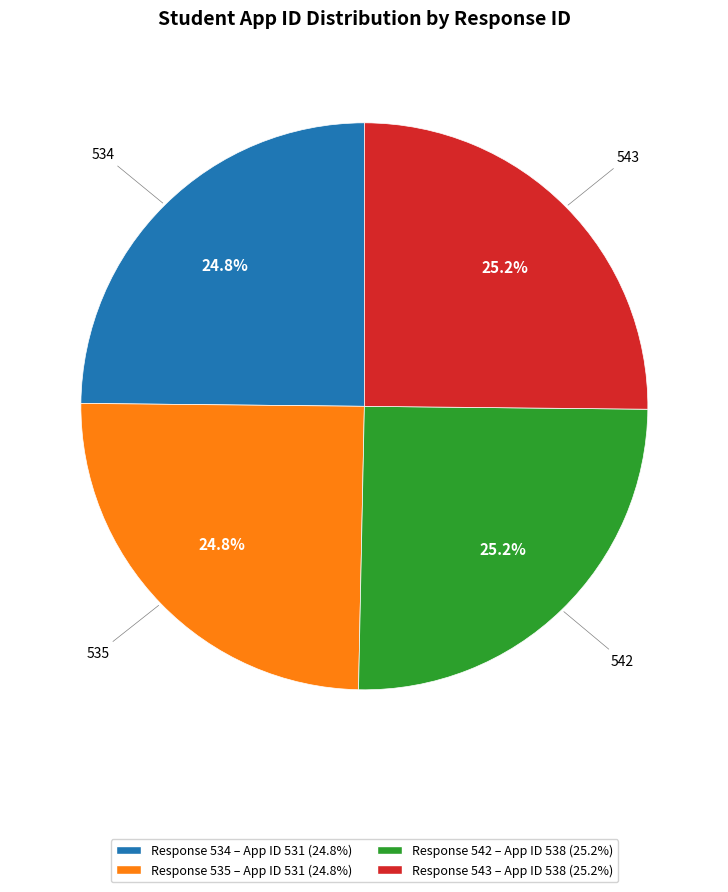

Is 535 the majority of the pie?

No